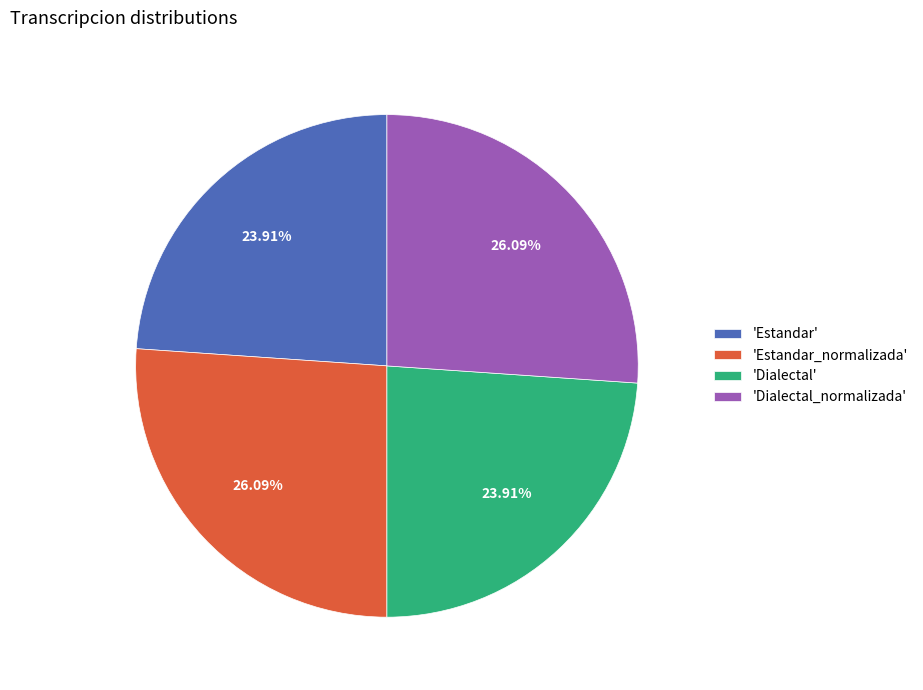

Which has a higher value, 'Dialectal' or 'Estandar_normalizada'?

'Estandar_normalizada'